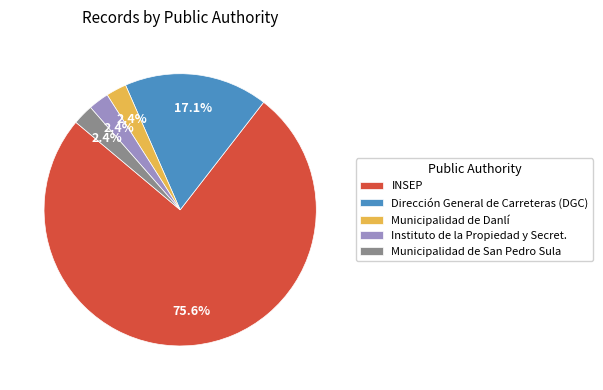

Which slice is the largest?

INSEP